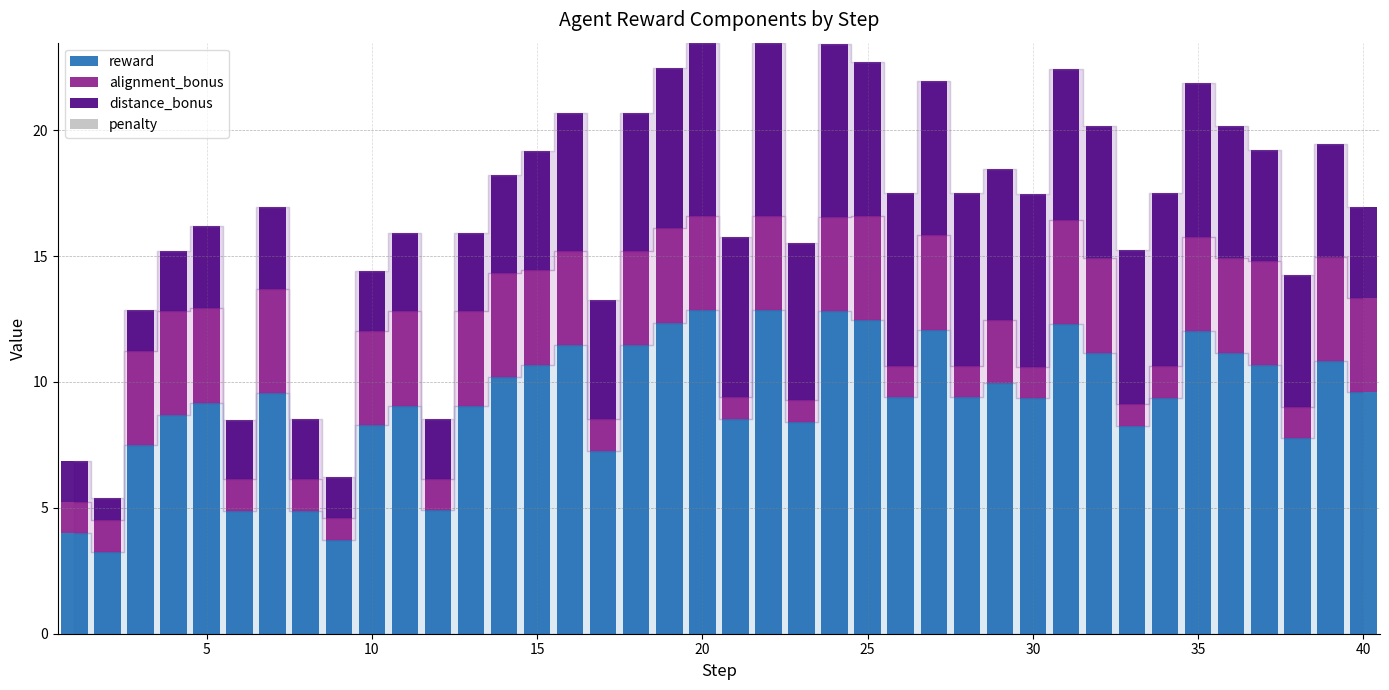

What is the highest value of the reward series?

12.9